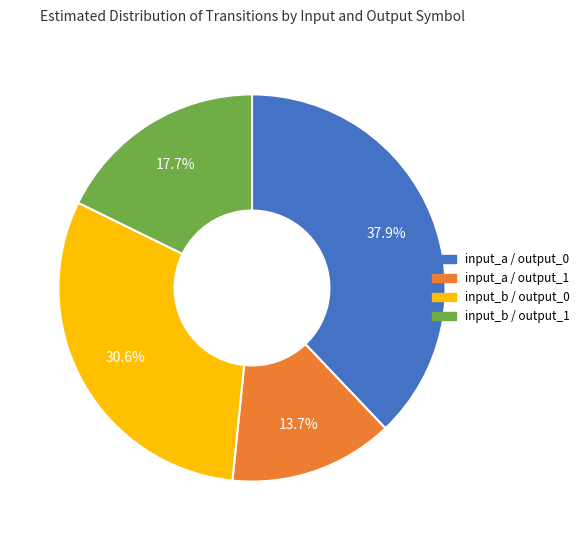

Is there any slice that represents more than half of the pie?

No